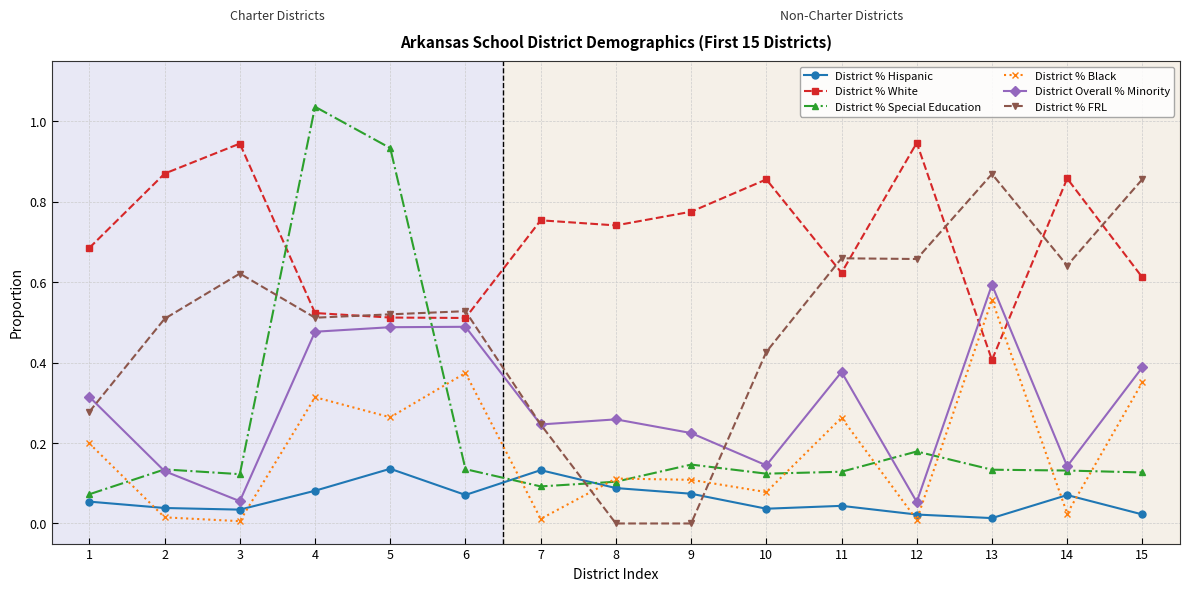

After their last crossing, which series has the higher values: District % Hispanic or District % FRL?

District % FRL